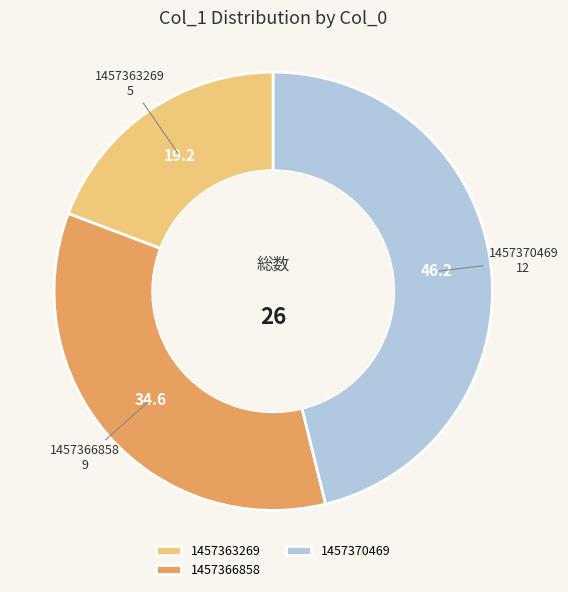

How many slices are in this pie chart?

3